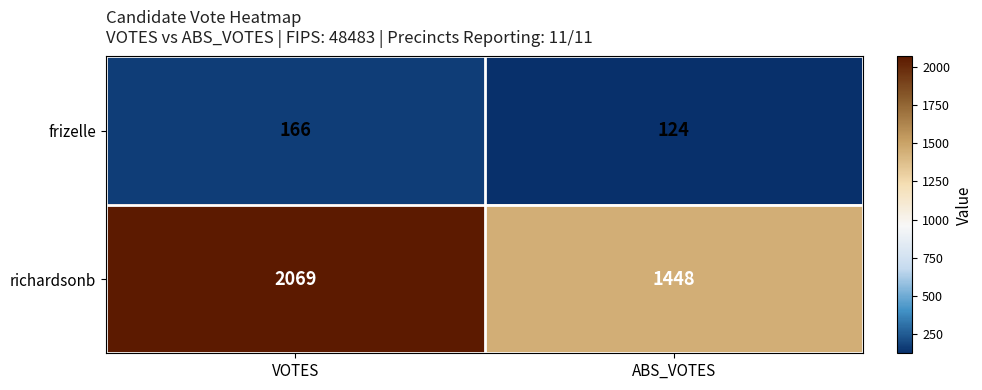

Read the frizelle value at VOTES.

166